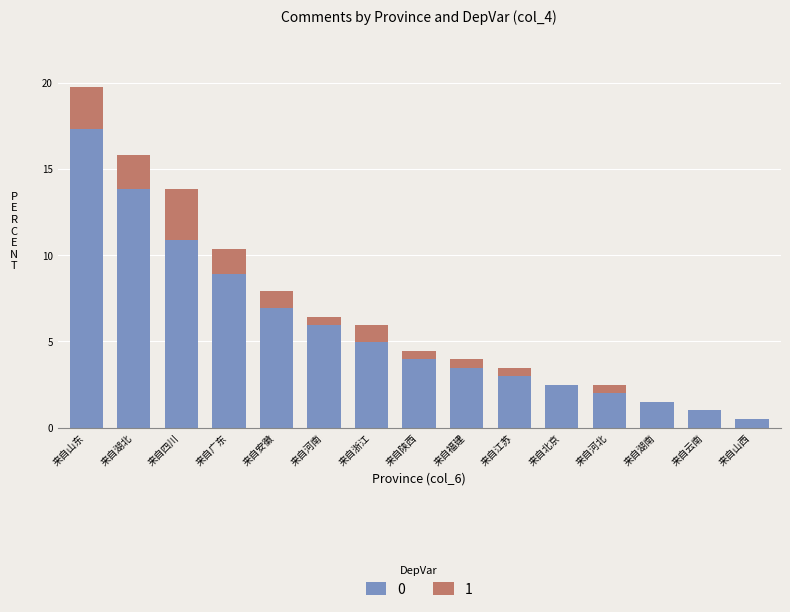

Which category has the highest value in the 0 series?

来自山东